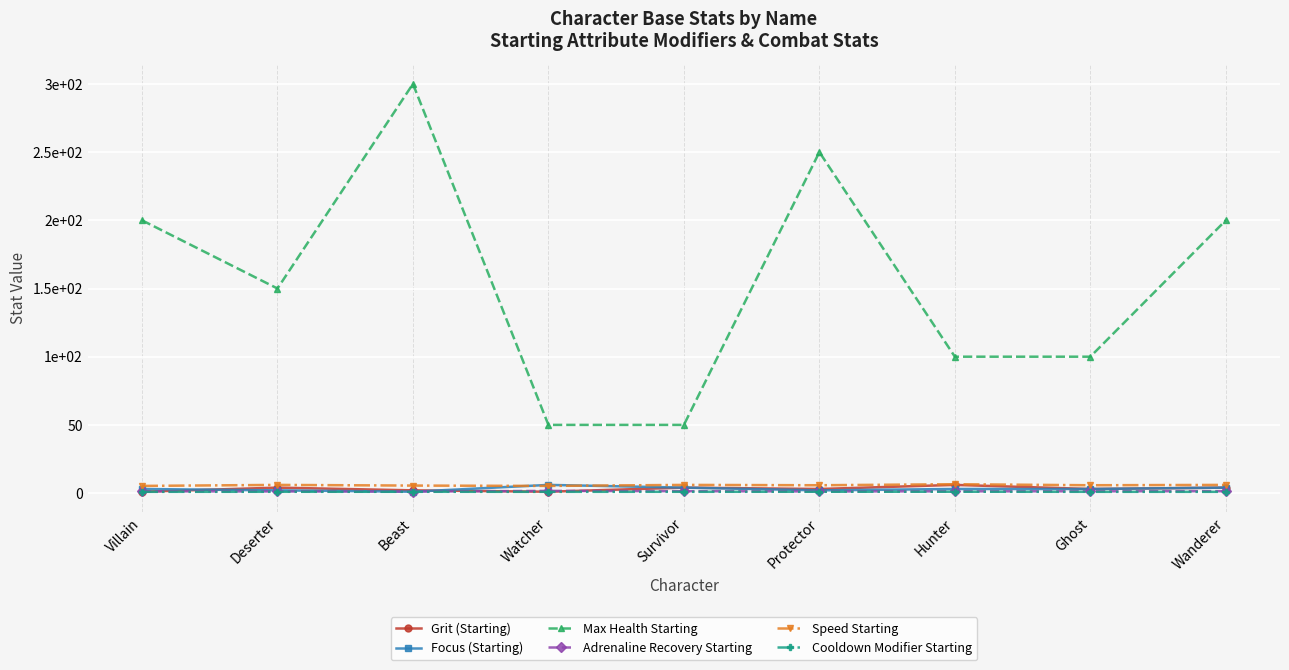

What is the value of the Focus (Starting) point at the 3rd from the left?

1.0